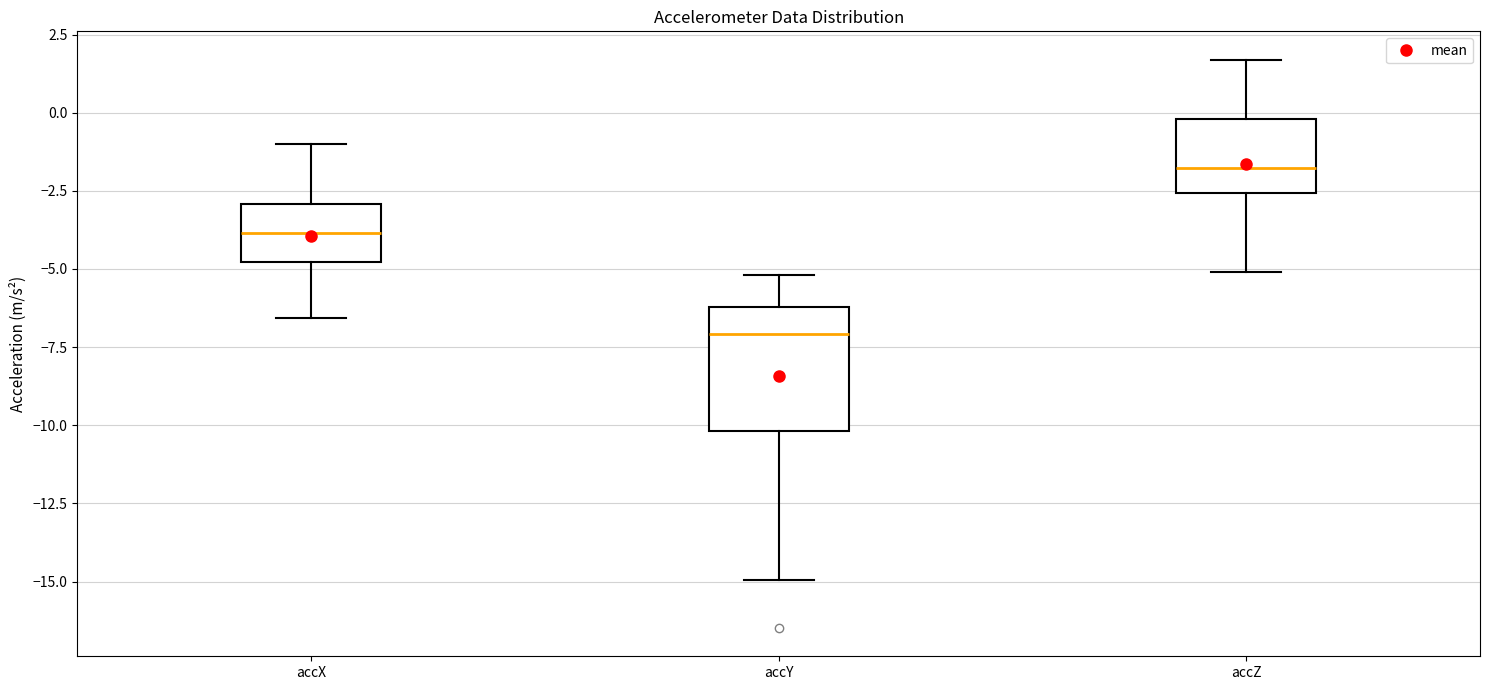

Reading left to right, read every box against the y-axis: the position of its median line, the range the box covers, and the ends of its whiskers. The values are not printed on the chart, so give them approximately, as read against the axis.

accX: median -4.0, box -5.0 to -3.0, whiskers -6.5 to -1.0
accY: median -7.0, box -10.0 to -6.0, whiskers -15.0 to -5.0
accZ: median -2.0, box -2.5 to 0.0, whiskers -5.0 to 1.5